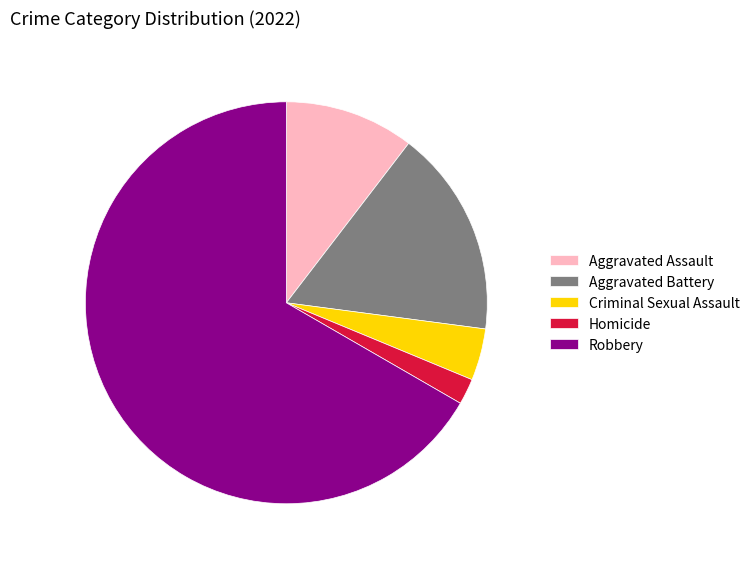

Which category has the smallest portion of the pie?

Homicide